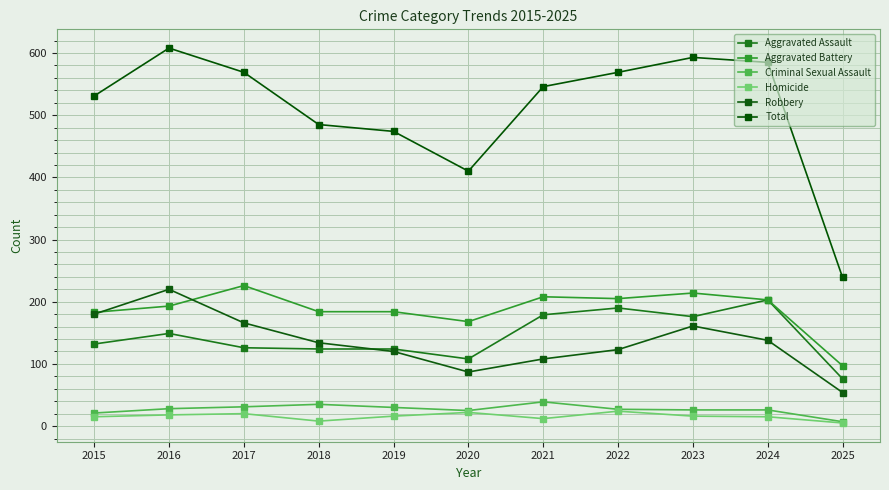

Is it true that Aggravated Assault equals 179 at 2021?

True